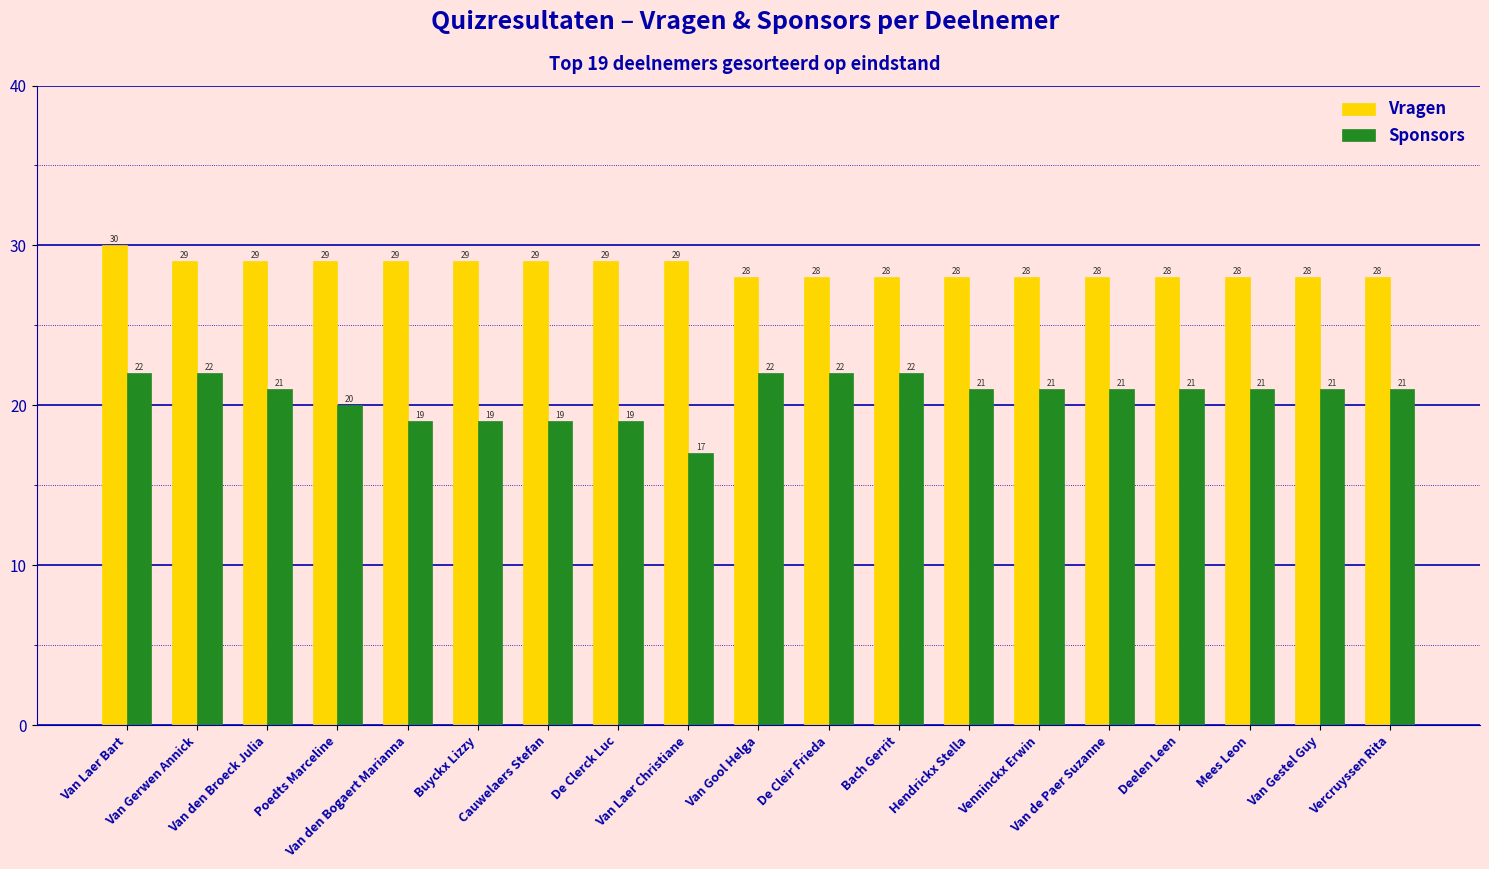

Rank the series by their average value, from highest to lowest.

Vragen, Sponsors